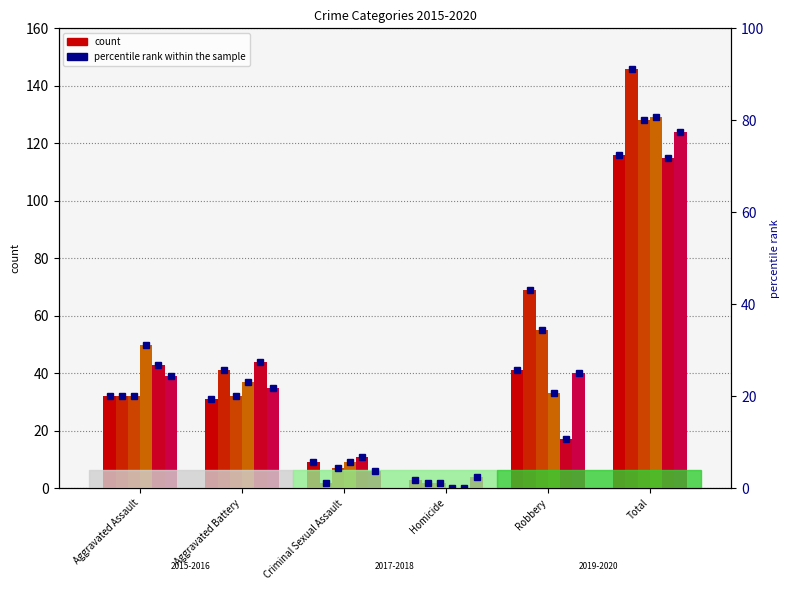

True or false: the data shows 1.0 at Homicide.

False